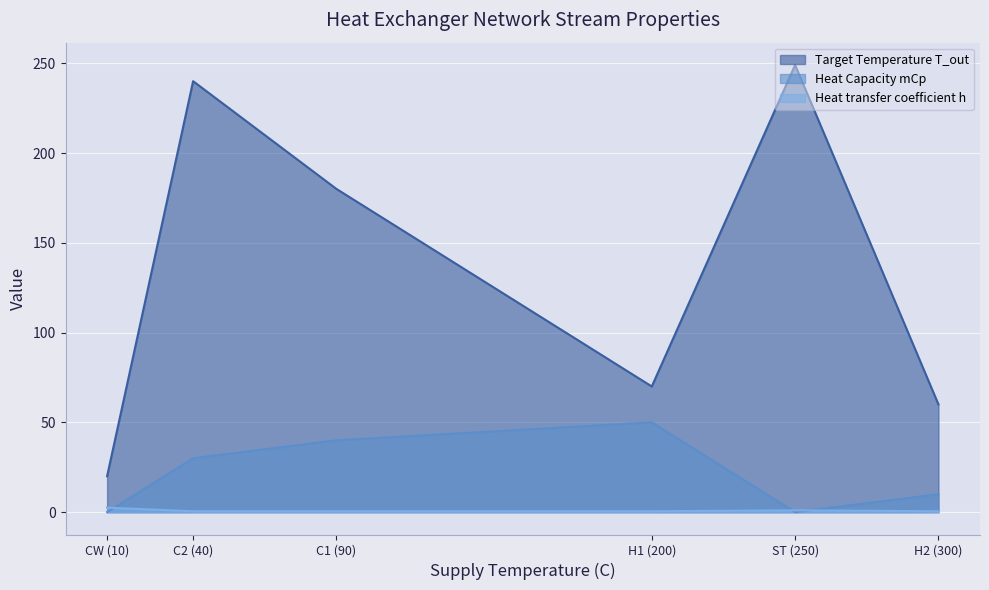

What is the spread (max minus min) of values at CW (10)?

20.0